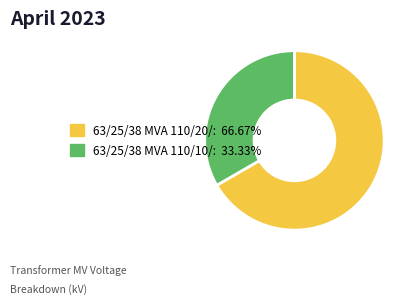

Is there a majority slice in this chart?

Yes